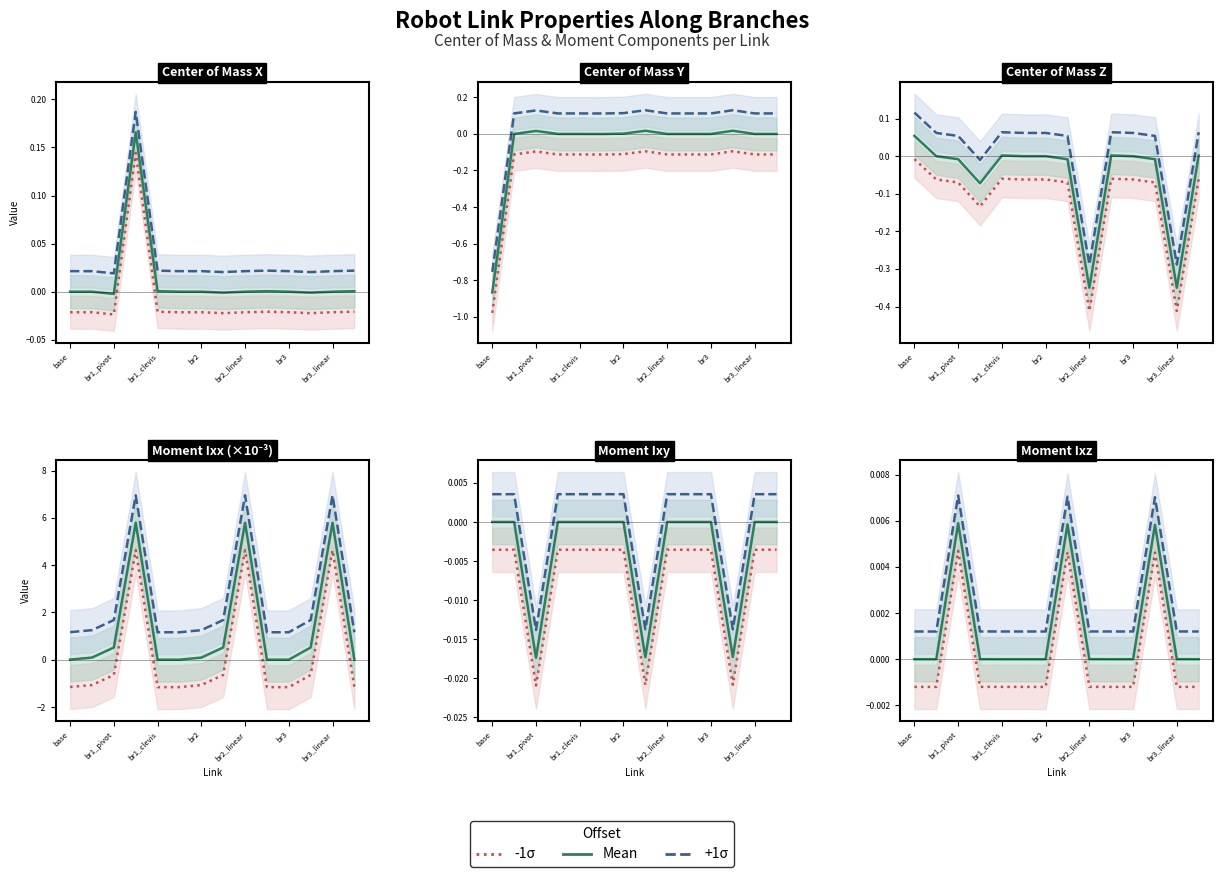

List the series in order of their overall mean, lowest first.

-1σ, Mean, +1σ